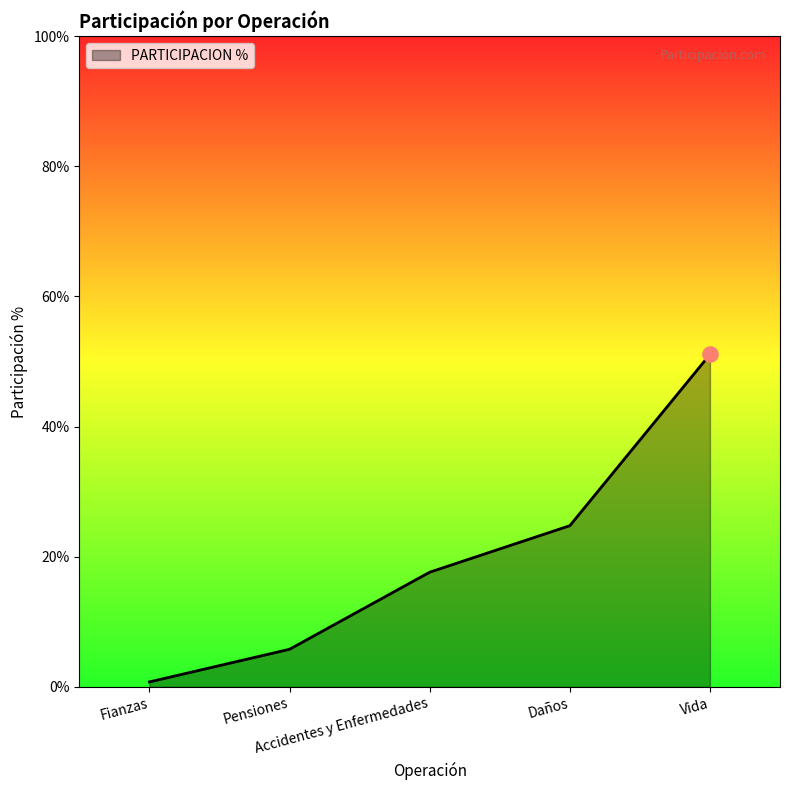

Between Pensiones and Vida, which is larger?

Vida